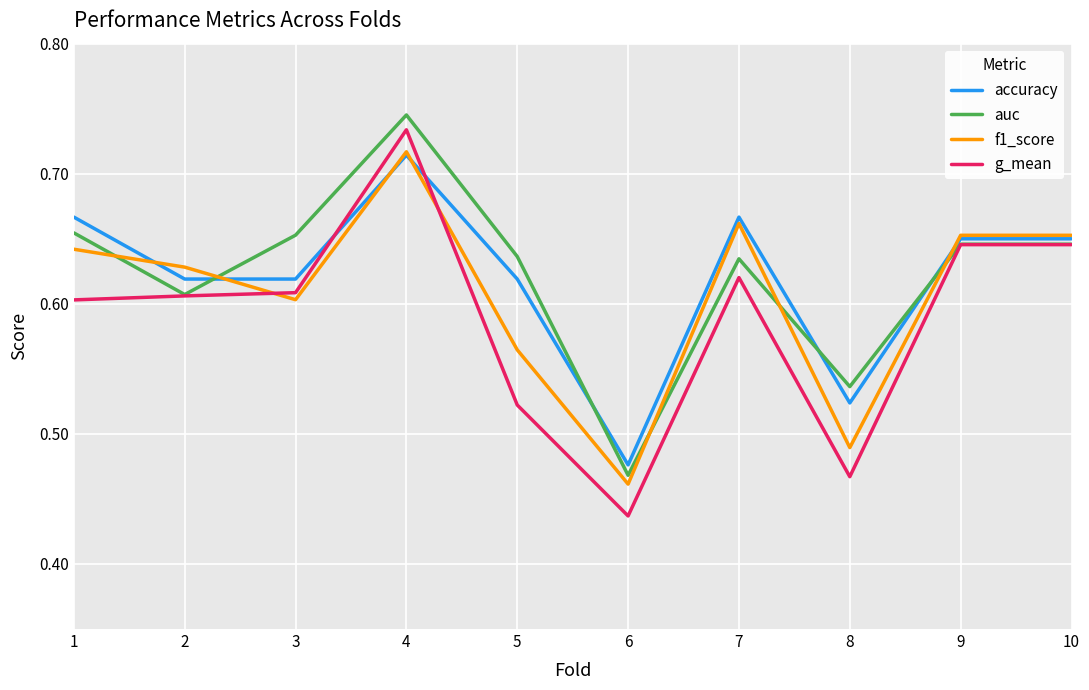

Where is f1_score nearest to the value 0?

6